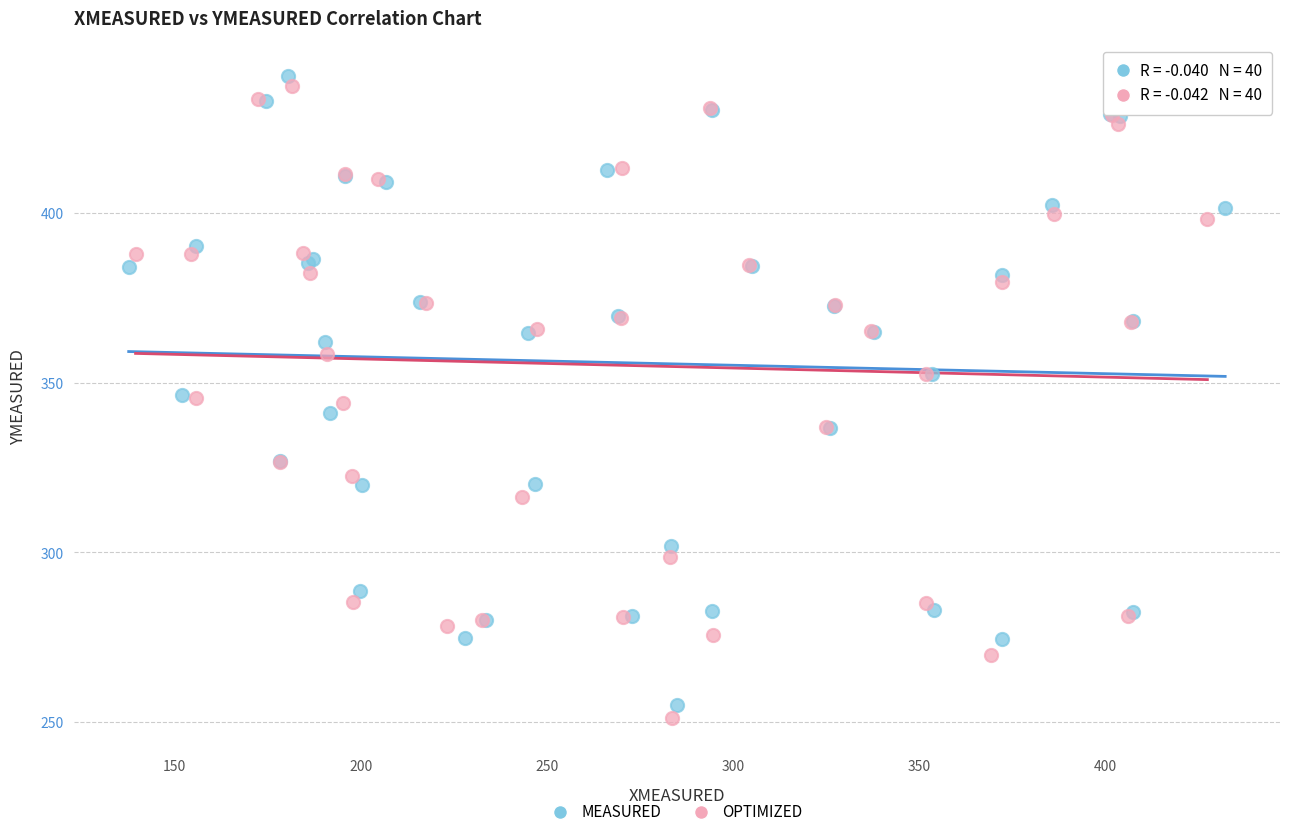

Which series has the largest Y range (max minus min)?

OPTIMIZED